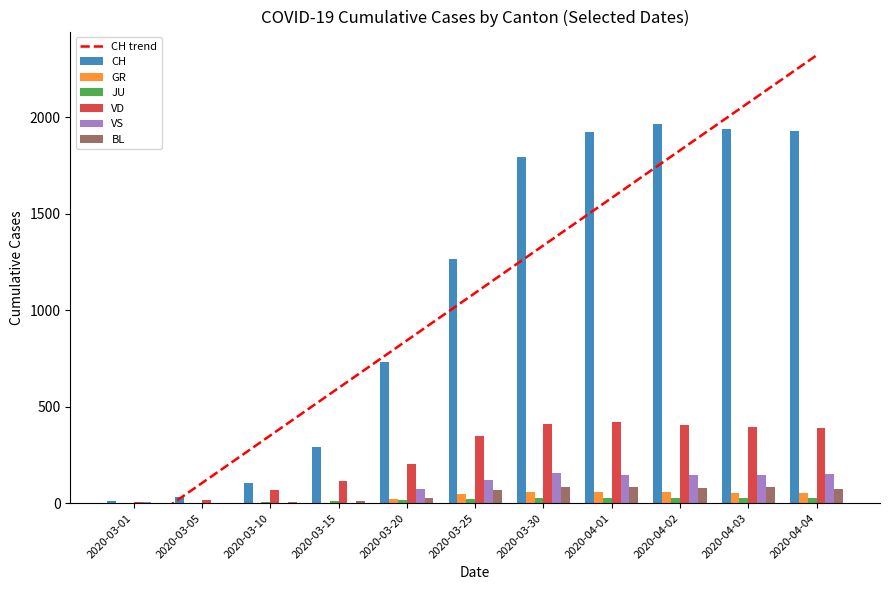

The VD series shows 236 at 2020-03-25. True or false?

False